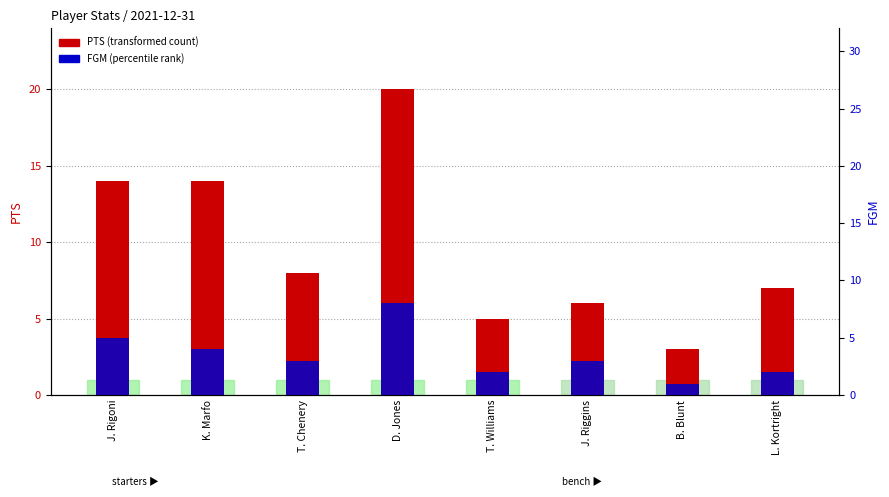

Which series has the widest spread of values?

PTS